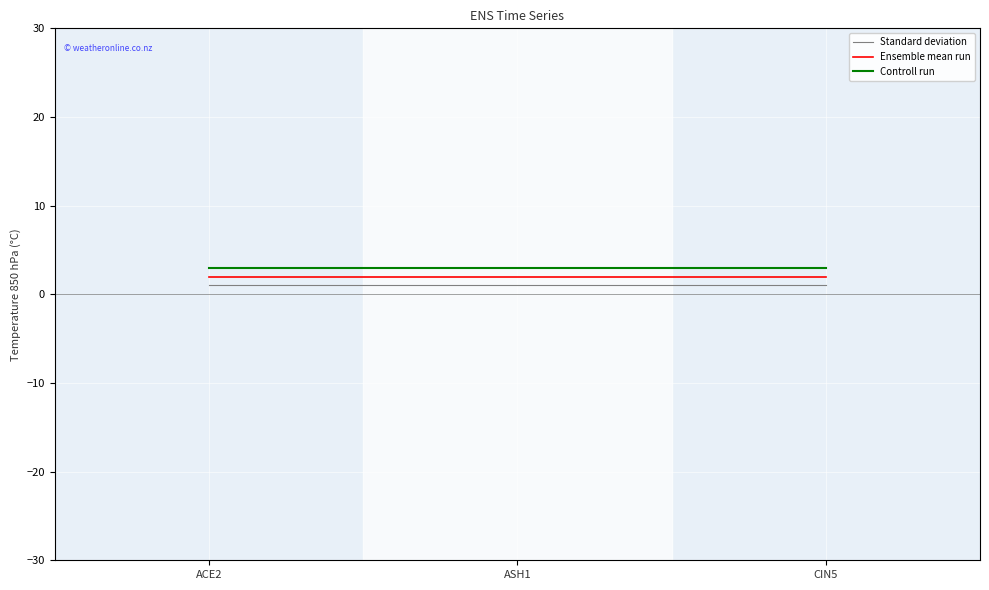

How many lines are shown in the chart?

3